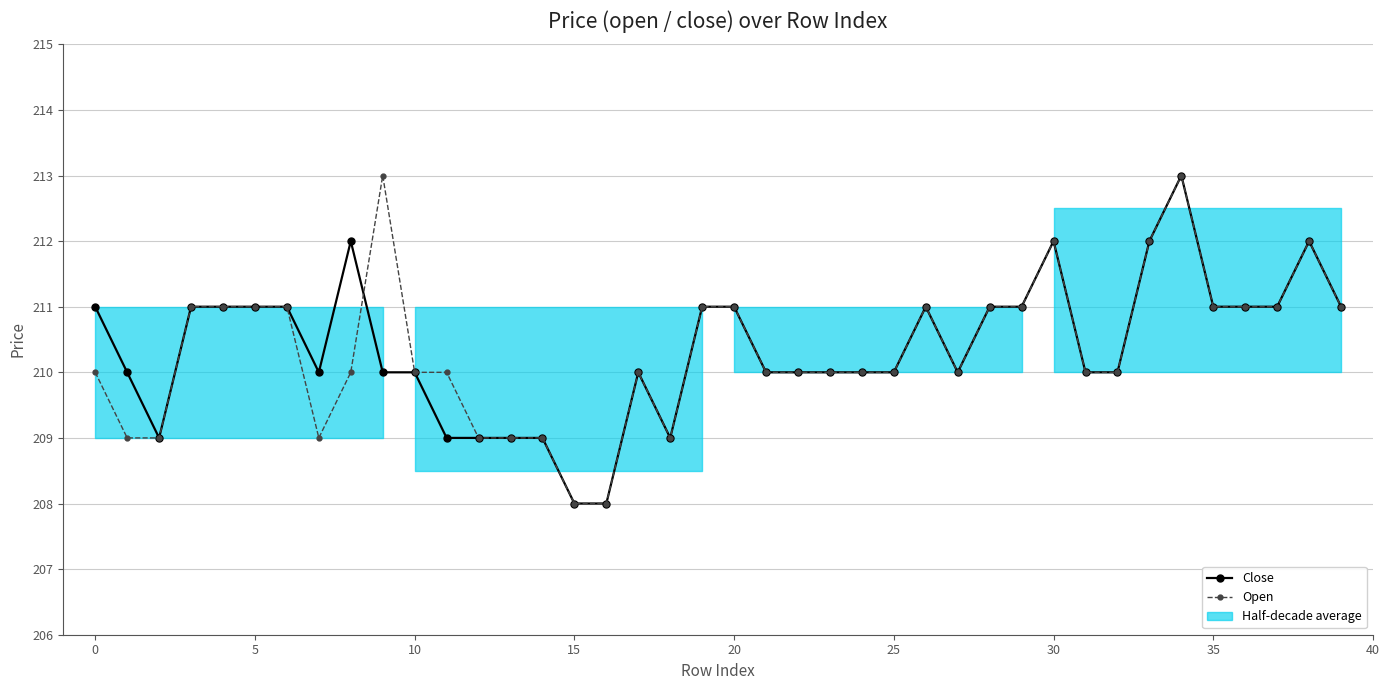

What is the sum of the Close values at 14 and 26?

420